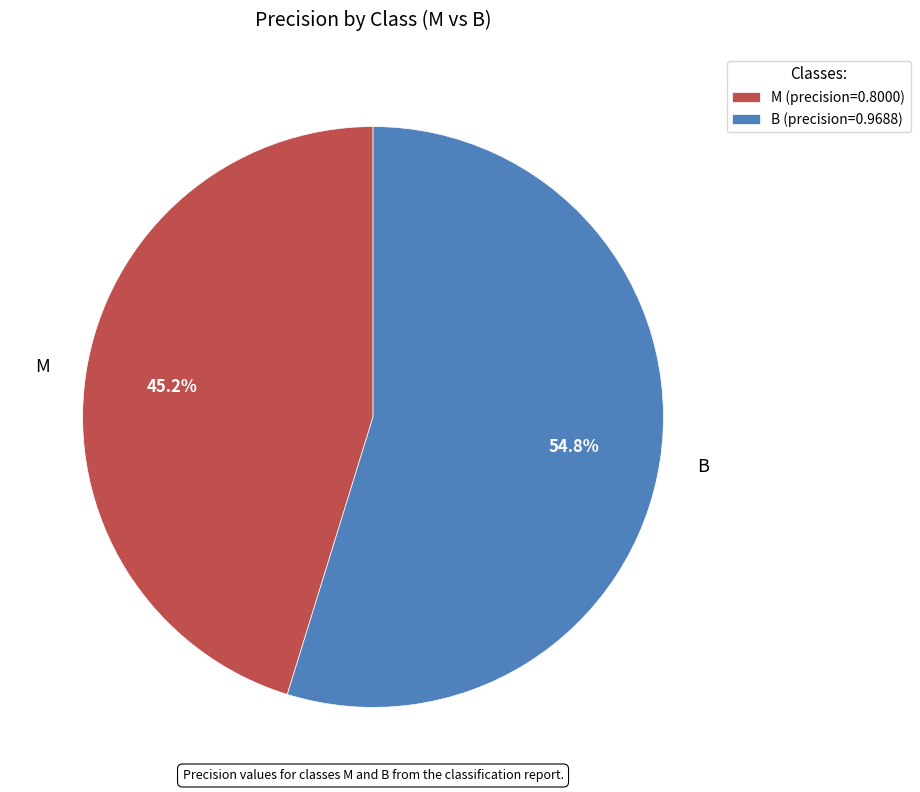

Rank the categories by value from highest to lowest.

B, M